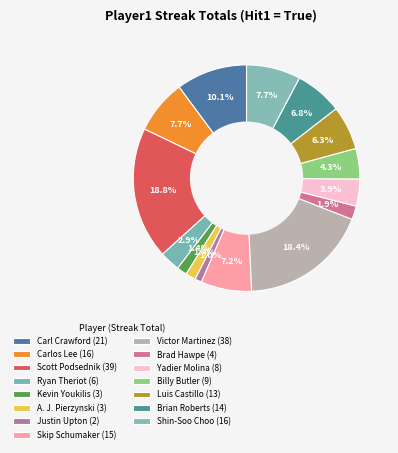

Is there any slice that represents more than half of the pie?

No